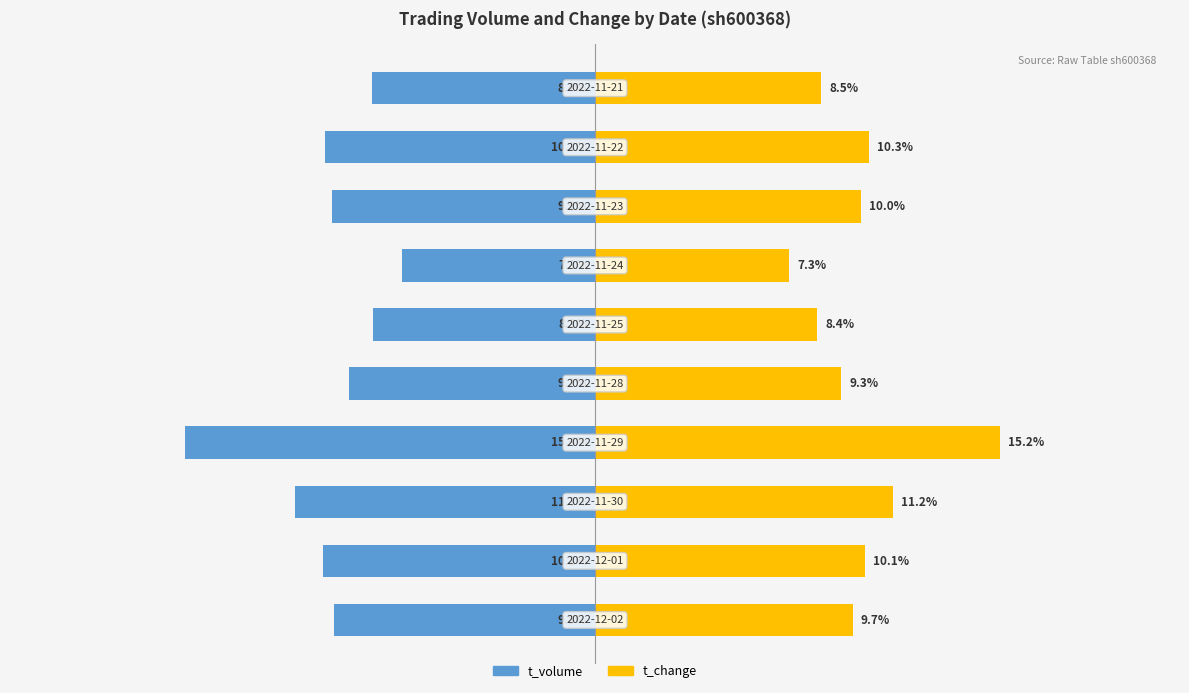

Are the bars horizontal?

Yes